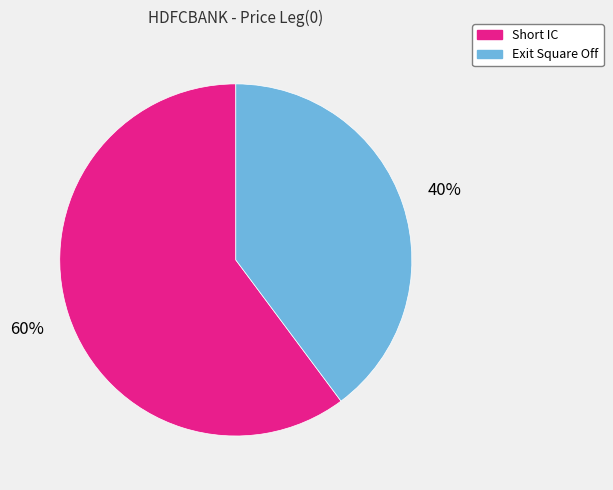

To the nearest percent, what is the average slice percentage?

50%